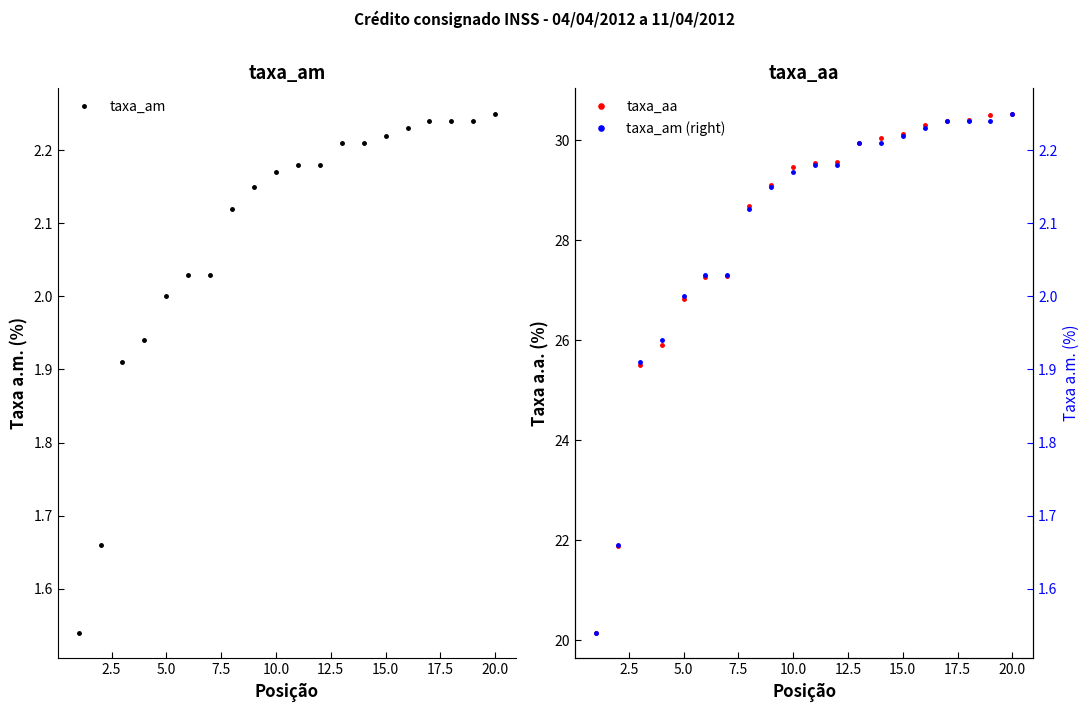

How many values in the taxa_am (right) series exceed 2?

15